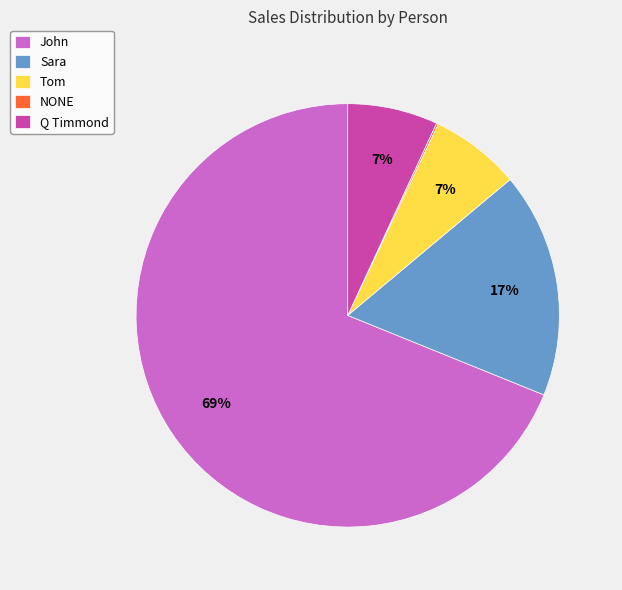

The Q Timmond slice represents 16% of the pie. True or false?

False